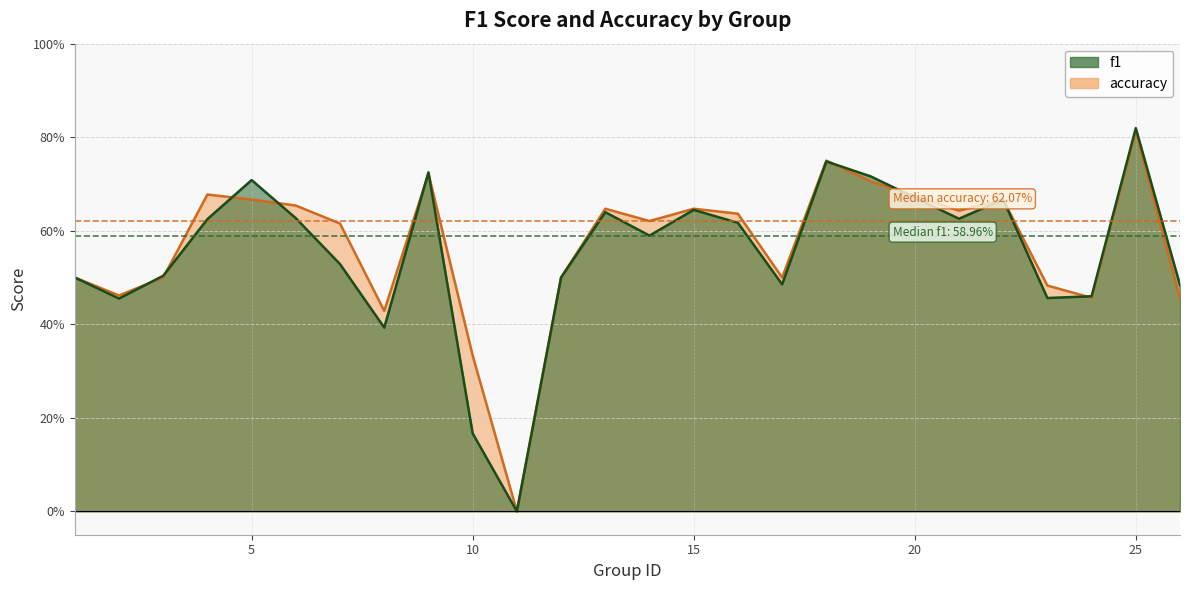

What is the average value of the accuracy series?

0.6